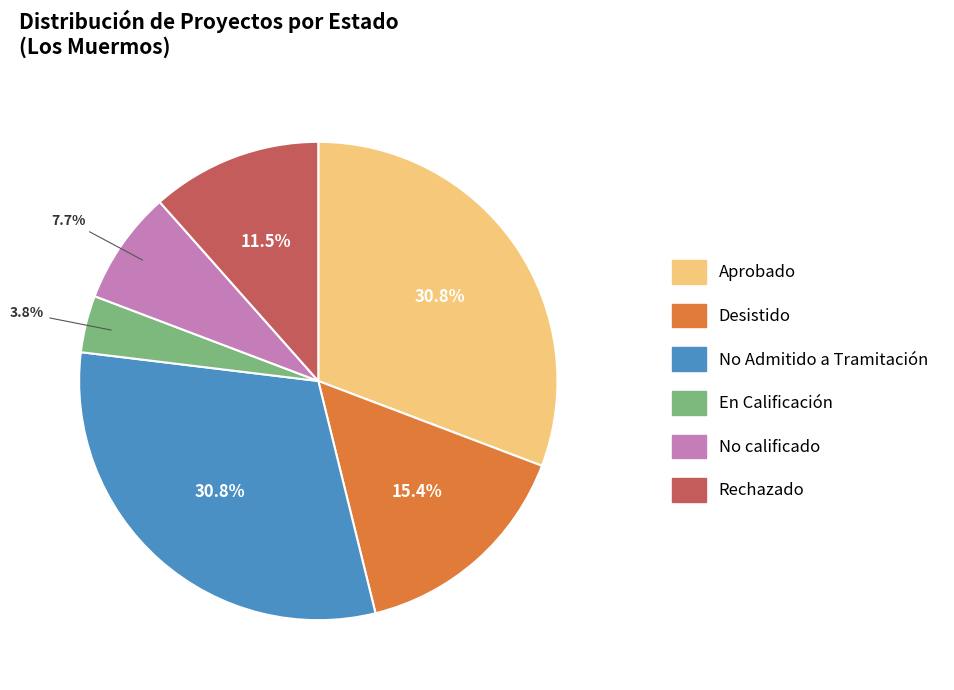

Does any single category account for the majority?

No